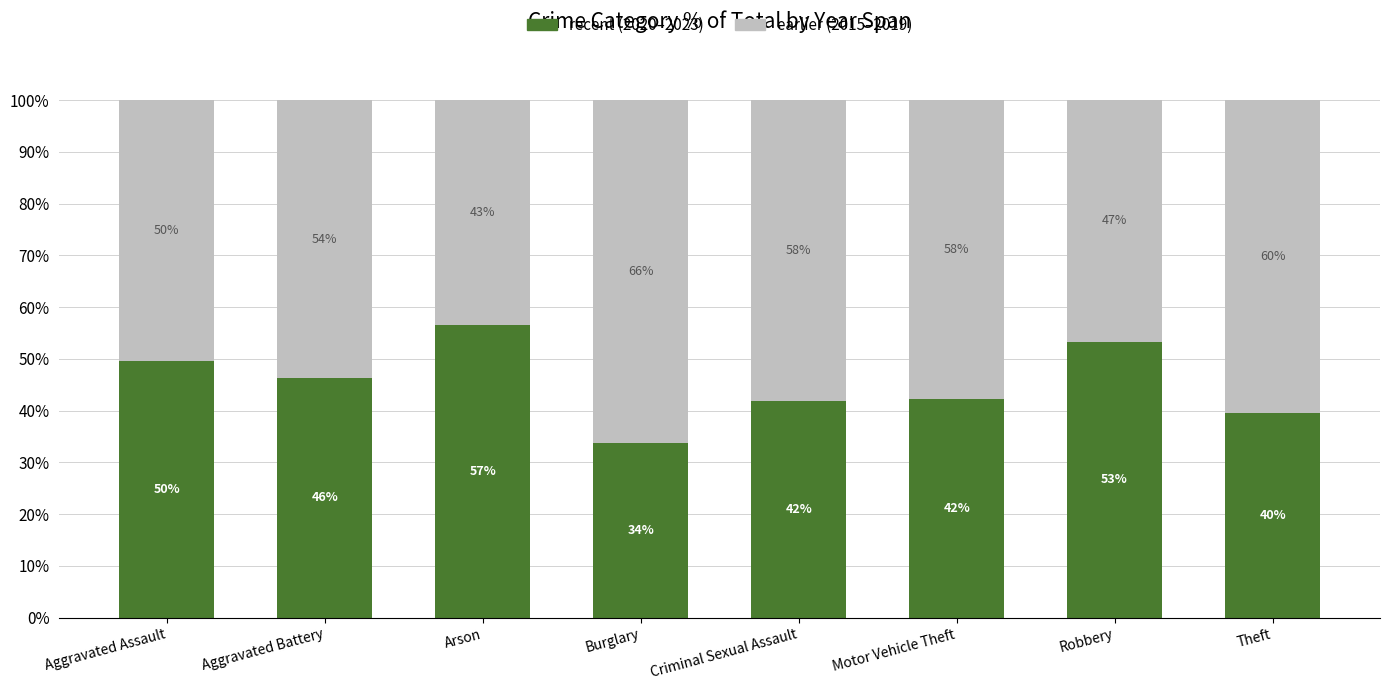

What is the average value of the recent (2020–2023) series?

45.4